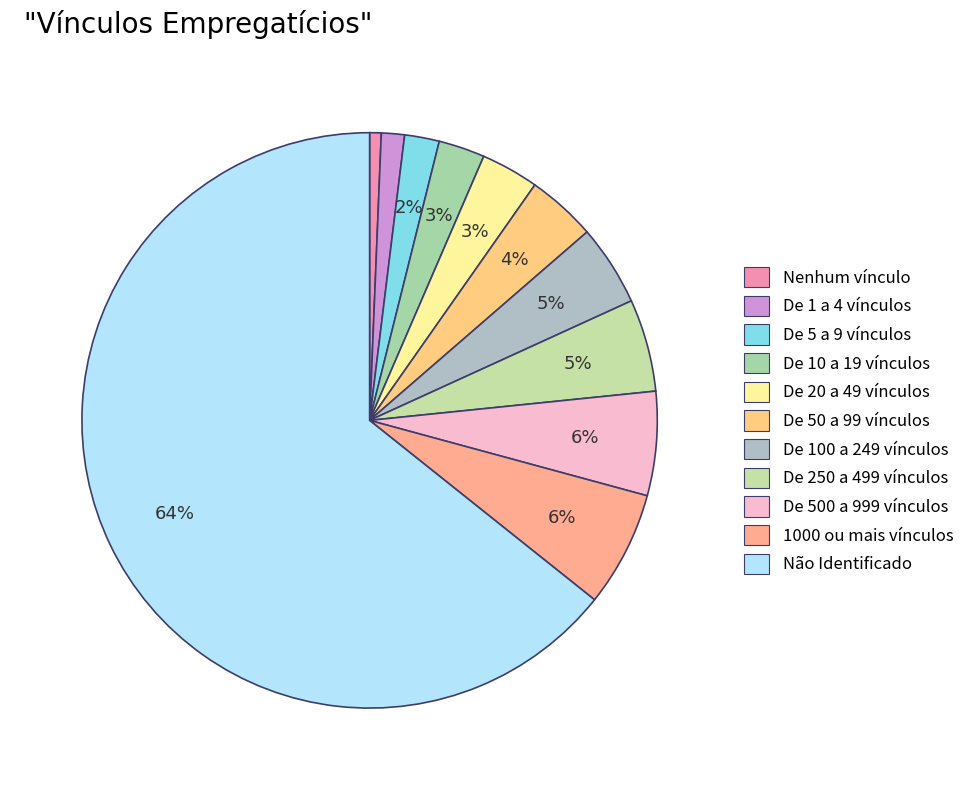

Combined, what portion of the pie is De 250 a 499 vínculos and 1000 ou mais vínculos?

11.7%